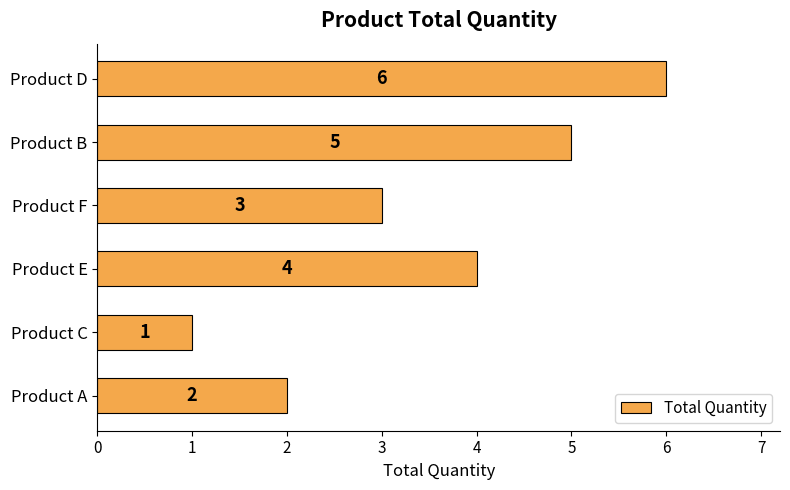

What is the minimum value shown in the chart?

1